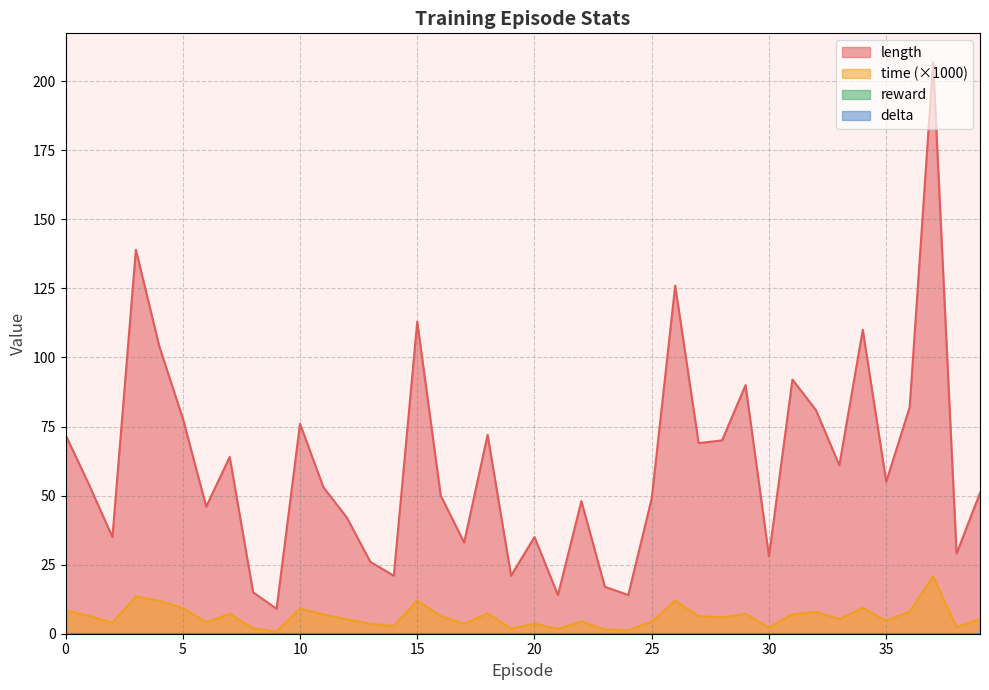

At how many categories does at least one series exceed 92?

6